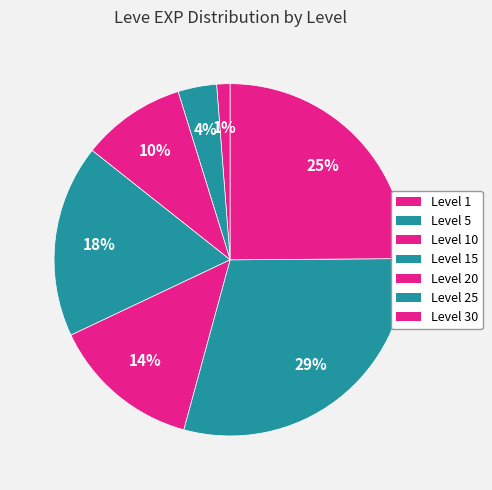

Is there a majority slice in this chart?

No